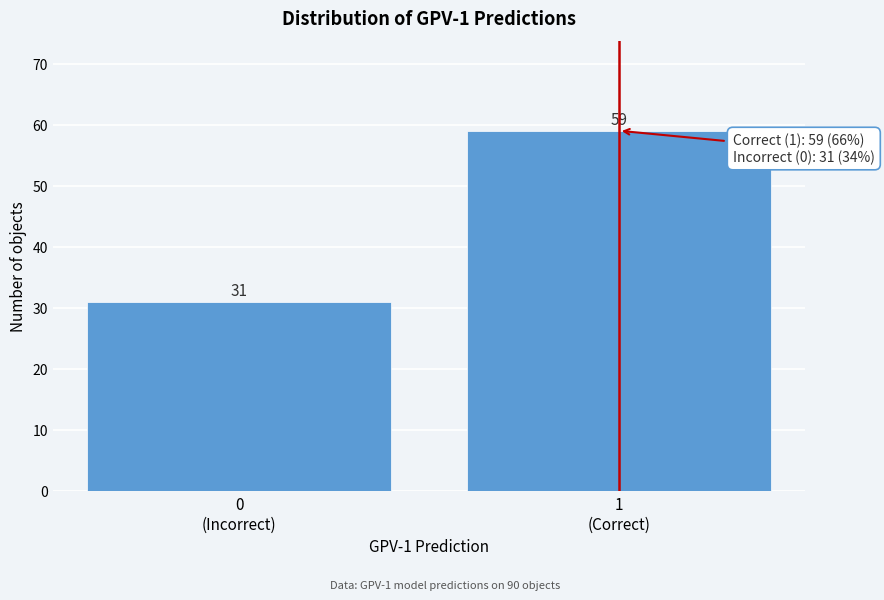

Reading left to right, list all the values displayed in this chart.

31	59